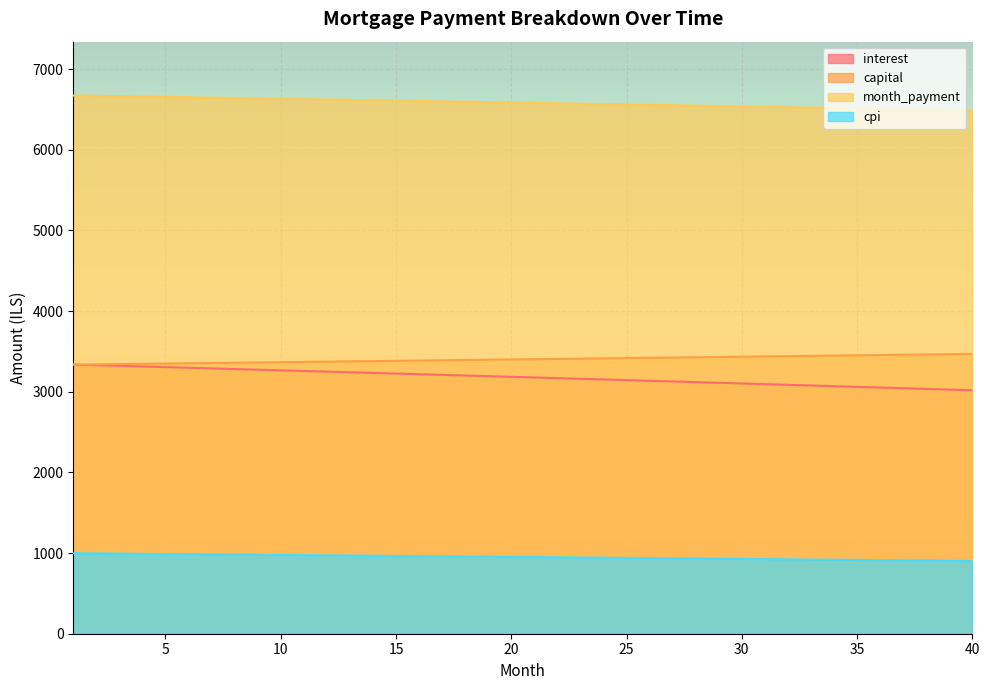

List the labels in order of interest value, smallest first.

40, 39, 38, 37, 36, 35, 34, 33, 32, 31, 30, 29, 28, 27, 26, 25, 24, 23, 22, 21, 20, 19, 18, 17, 16, 15, 14, 13, 12, 11, 10, 9, 8, 7, 6, 5, 4, 3, 2, 1